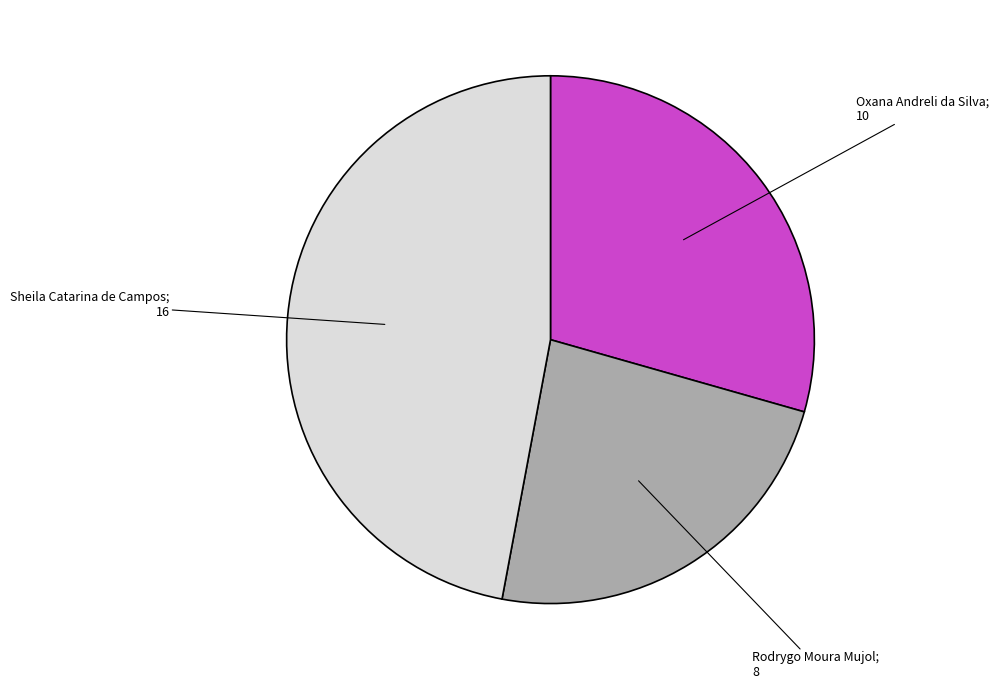

Is there any slice that represents more than half of the pie?

No